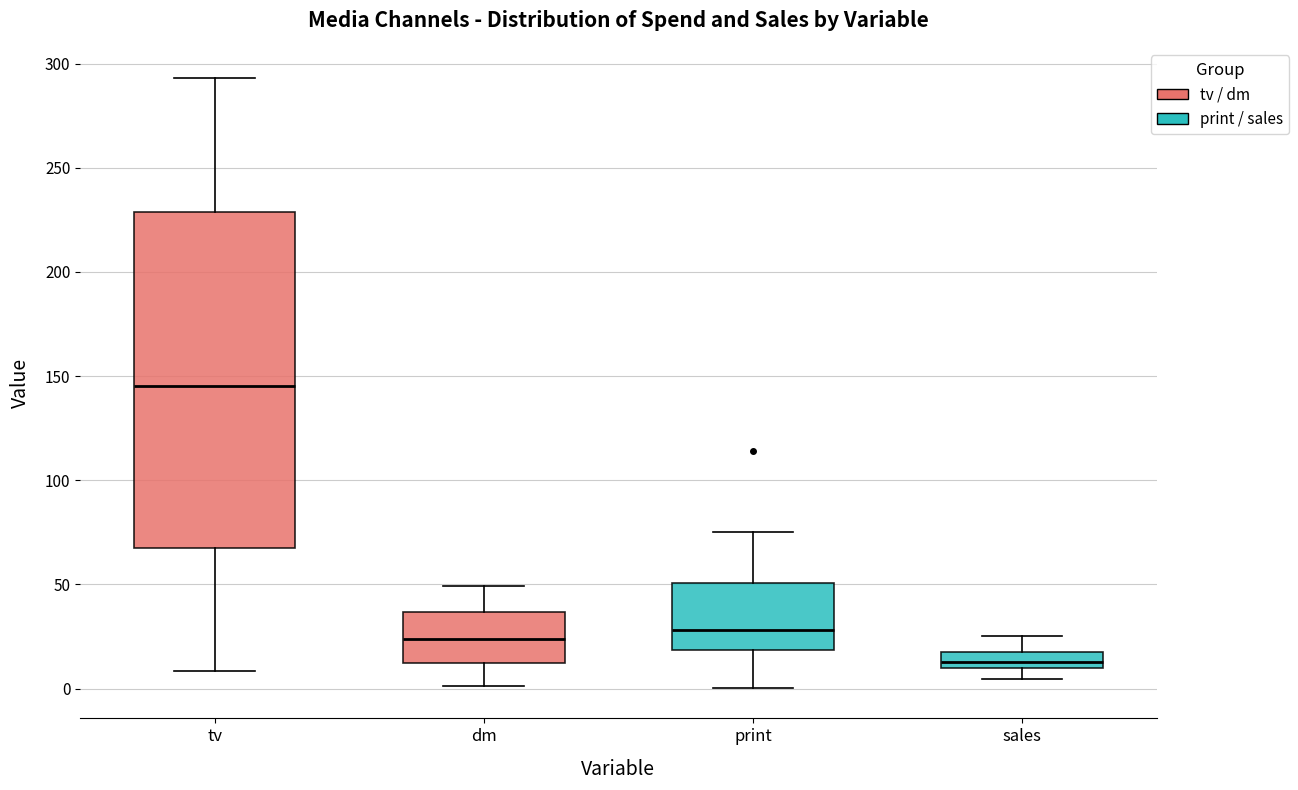

Where does the median line of the box for tv sit on the y-axis? The values are not printed on the chart, so give them approximately, as read against the axis.

145